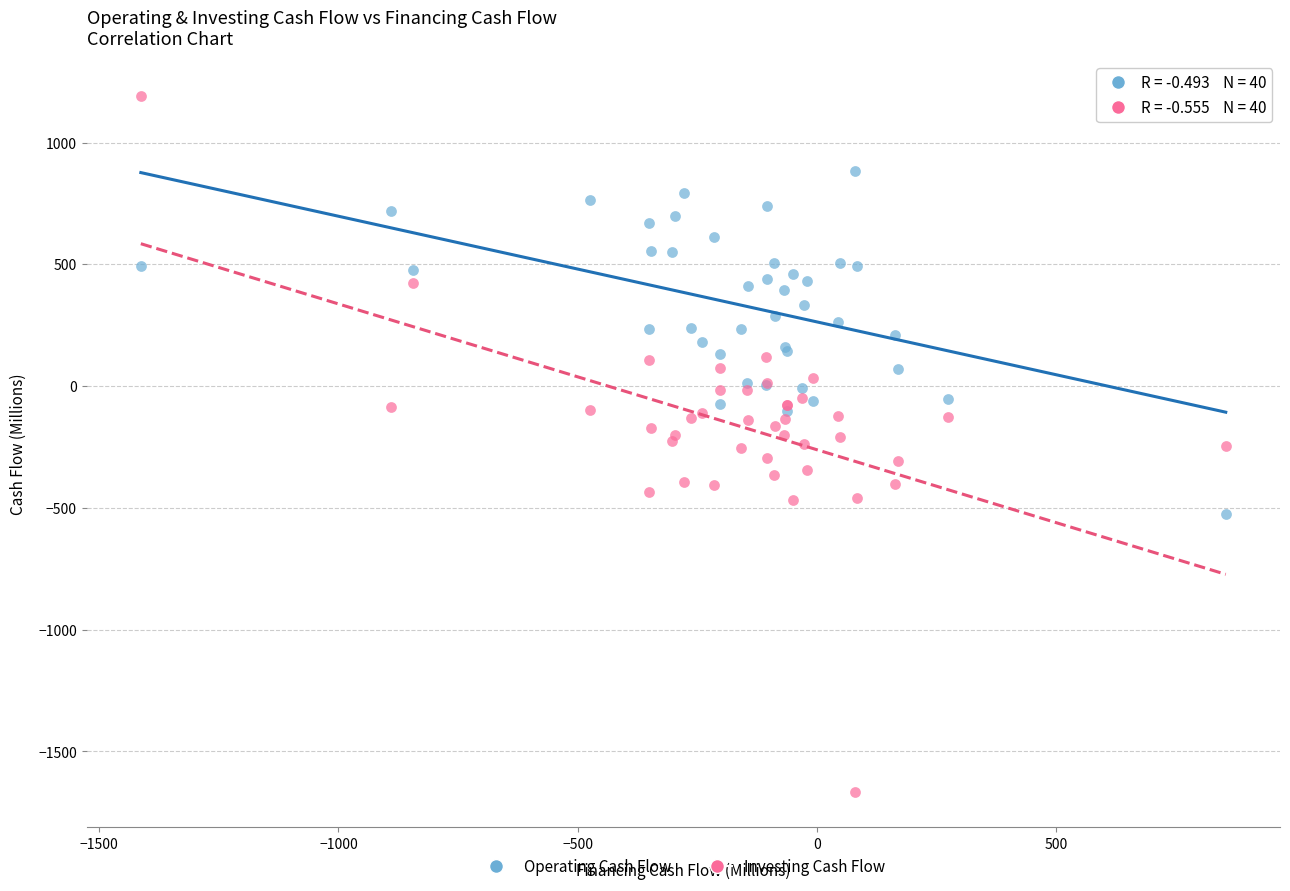

Which series has the largest Y range (max minus min)?

Investing Cash Flow